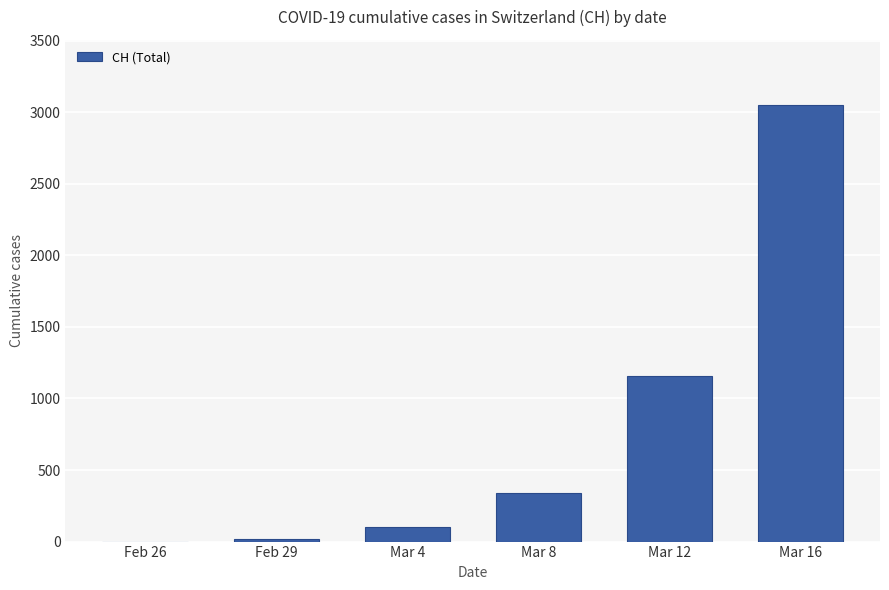

Which label corresponds to the largest value in the chart?

Mar 16